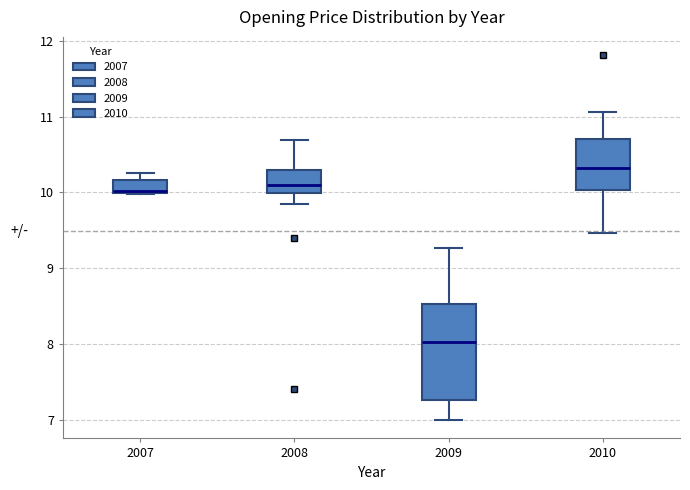

Reading left to right, transcribe this box plot: for each box, give where its median line is, the range the box spans, and where its two whiskers end, as read against the y-axis. The values are not printed on the chart, so give them approximately, as read against the axis.

2007: median 10.0, box 10.0 to 10.2, whiskers 10.0 to 10.3
2008: median 10.1, box 10.0 to 10.3, whiskers 9.8 to 10.7
2009: median 8.0, box 7.3 to 8.5, whiskers 7.0 to 9.3
2010: median 10.3, box 10.0 to 10.7, whiskers 9.5 to 11.1